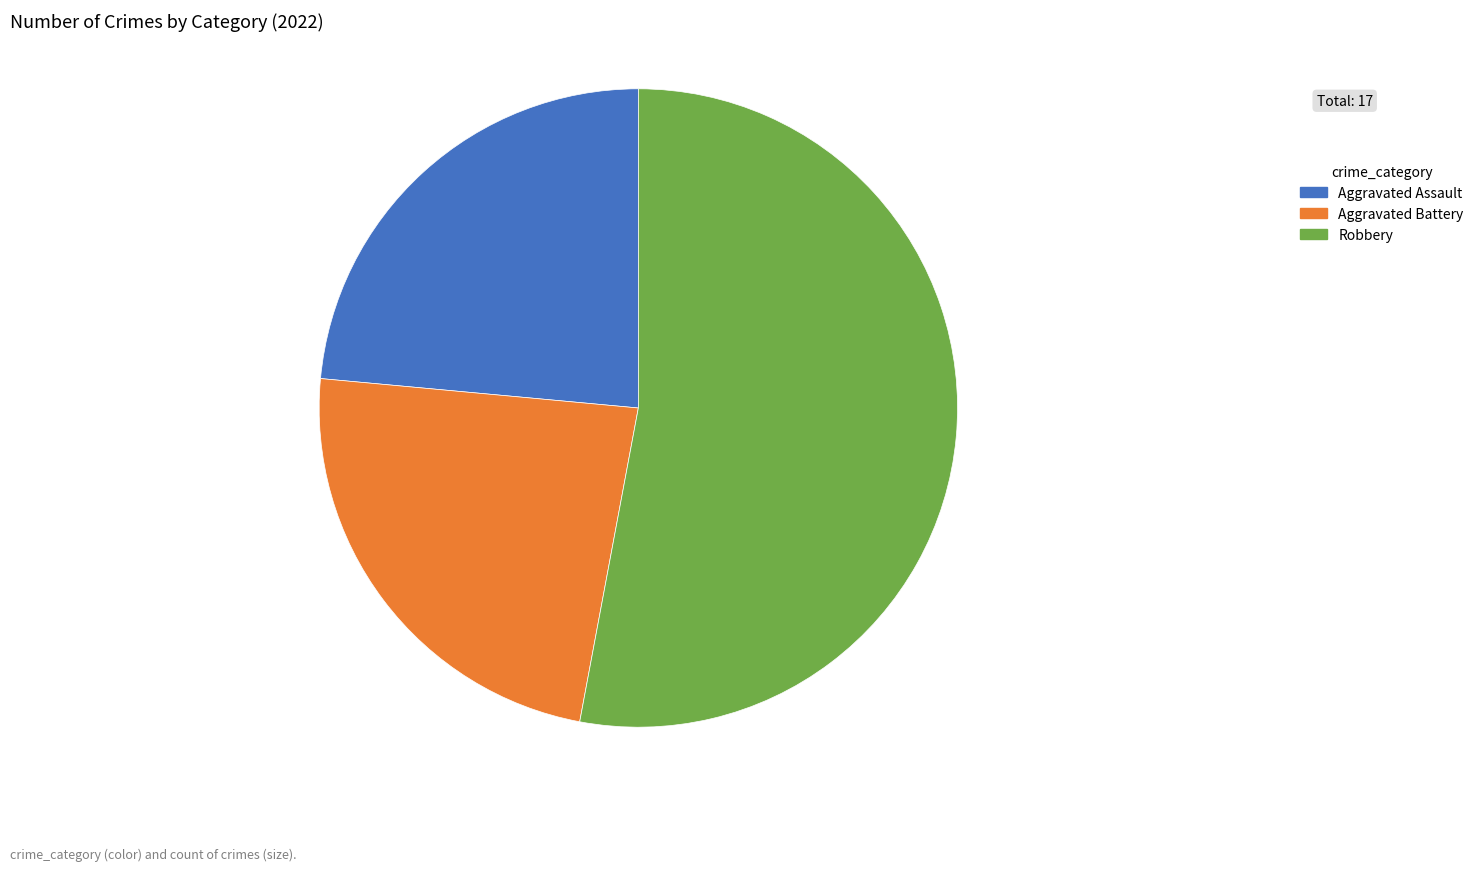

Which category has the biggest portion of the pie?

Robbery